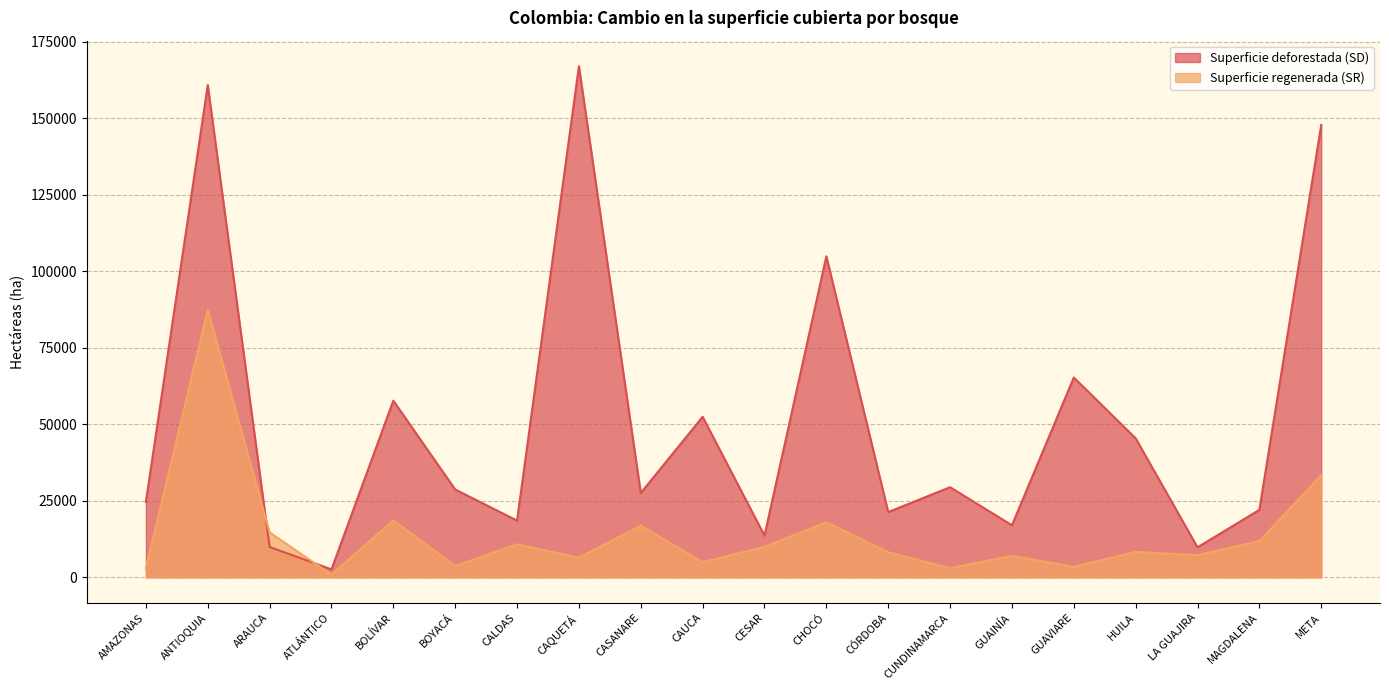

Is it true that Superficie deforestada (SD) equals 24638 at AMAZONAS?

True